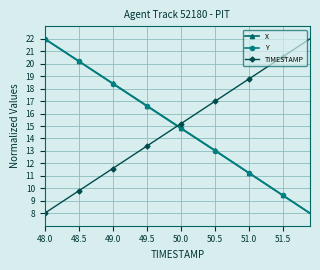

True or false: X and TIMESTAMP intersect in this chart.

True